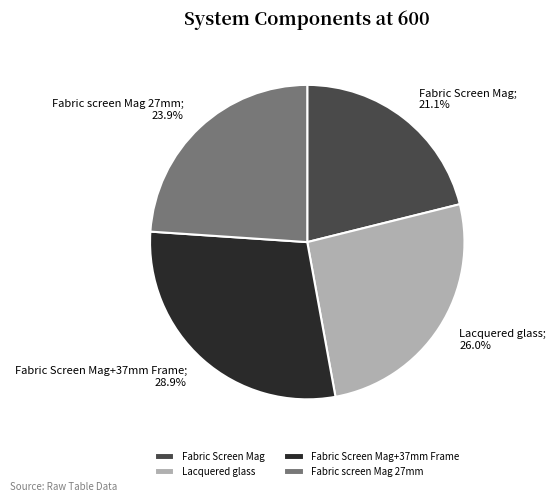

Is it true that Fabric Screen Mag+37mm Frame is 21% of the pie?

False